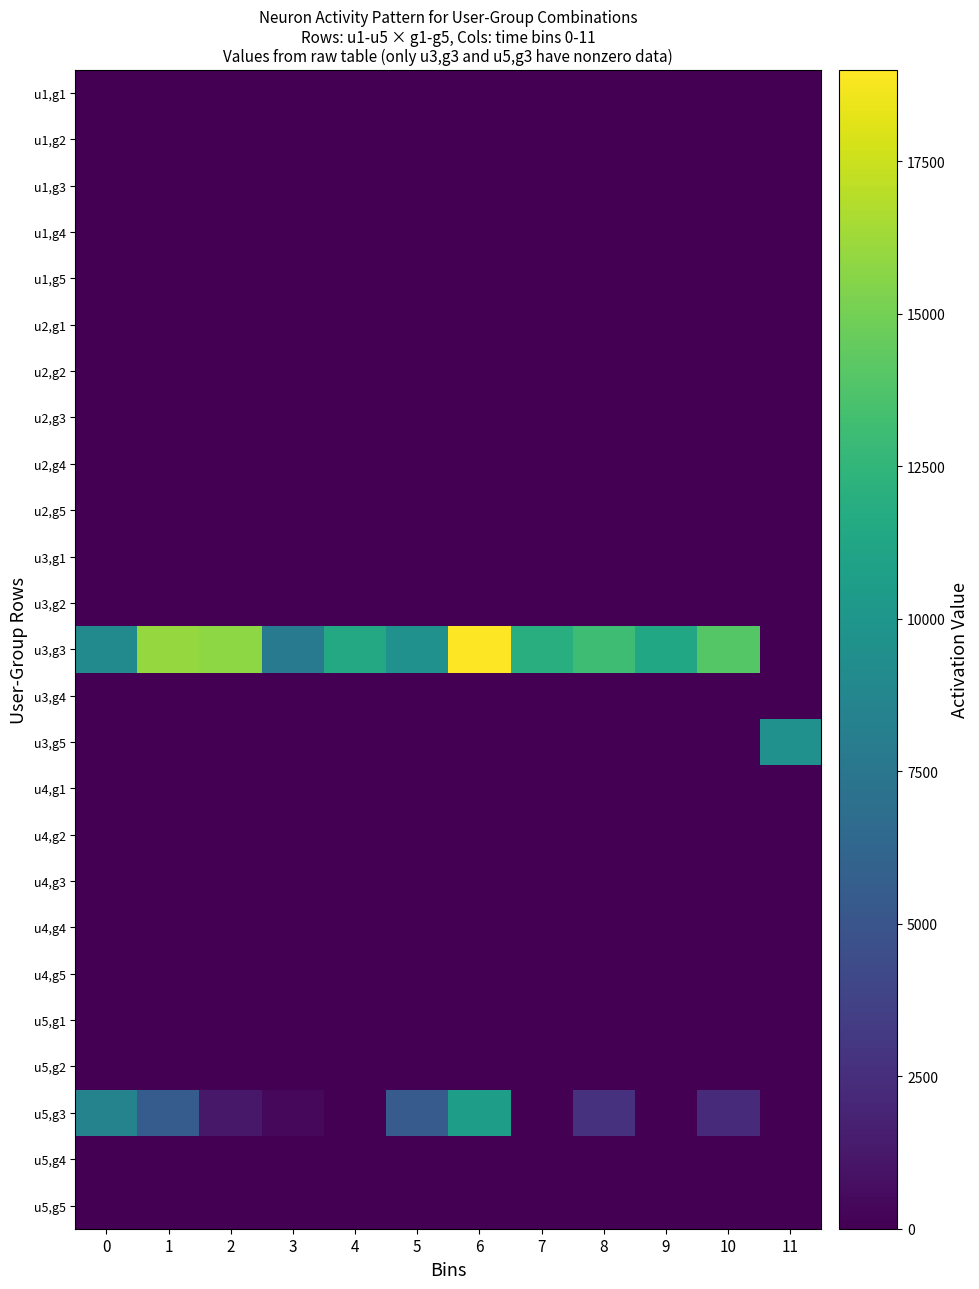

What is the total value across all series at 6?

29600